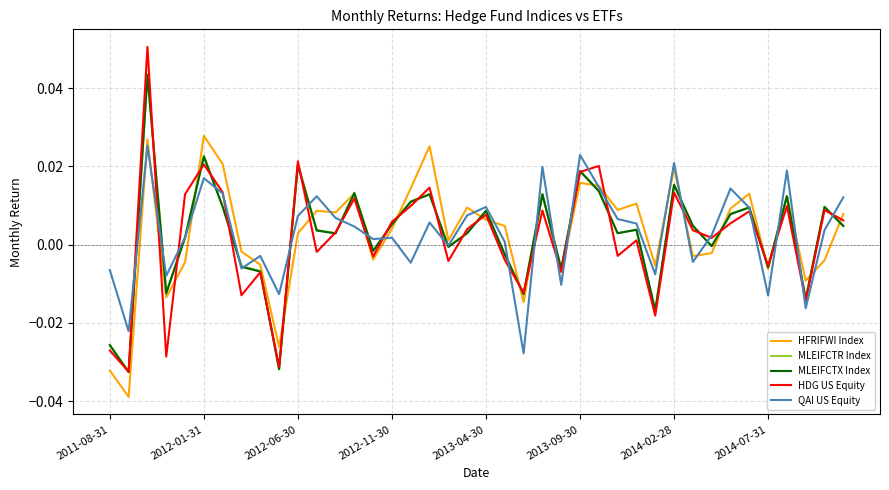

Which series has the widest spread of values?

HDG US Equity